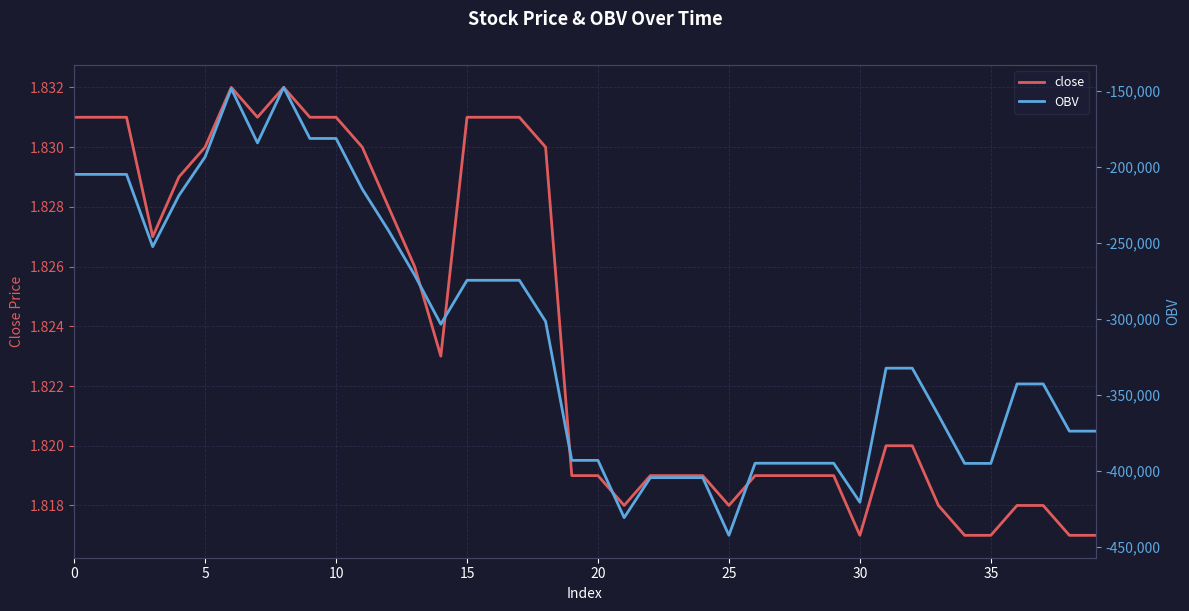

List the series in order of their overall mean, highest first.

close, OBV